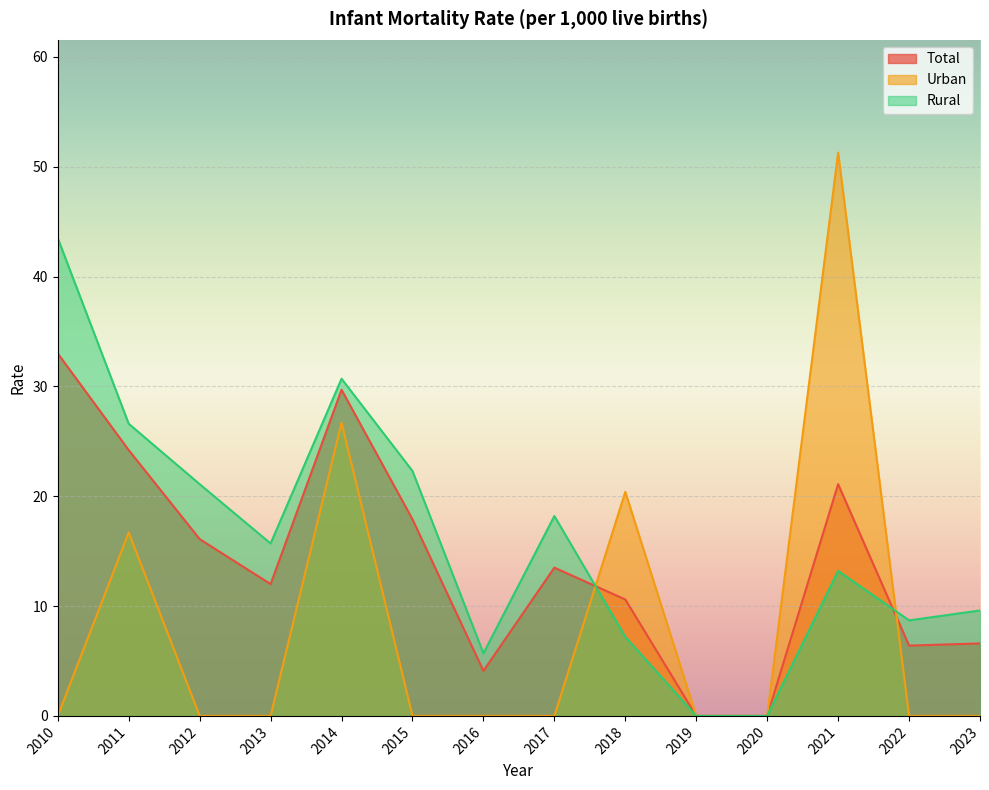

At how many categories does at least one series exceed 33?

2